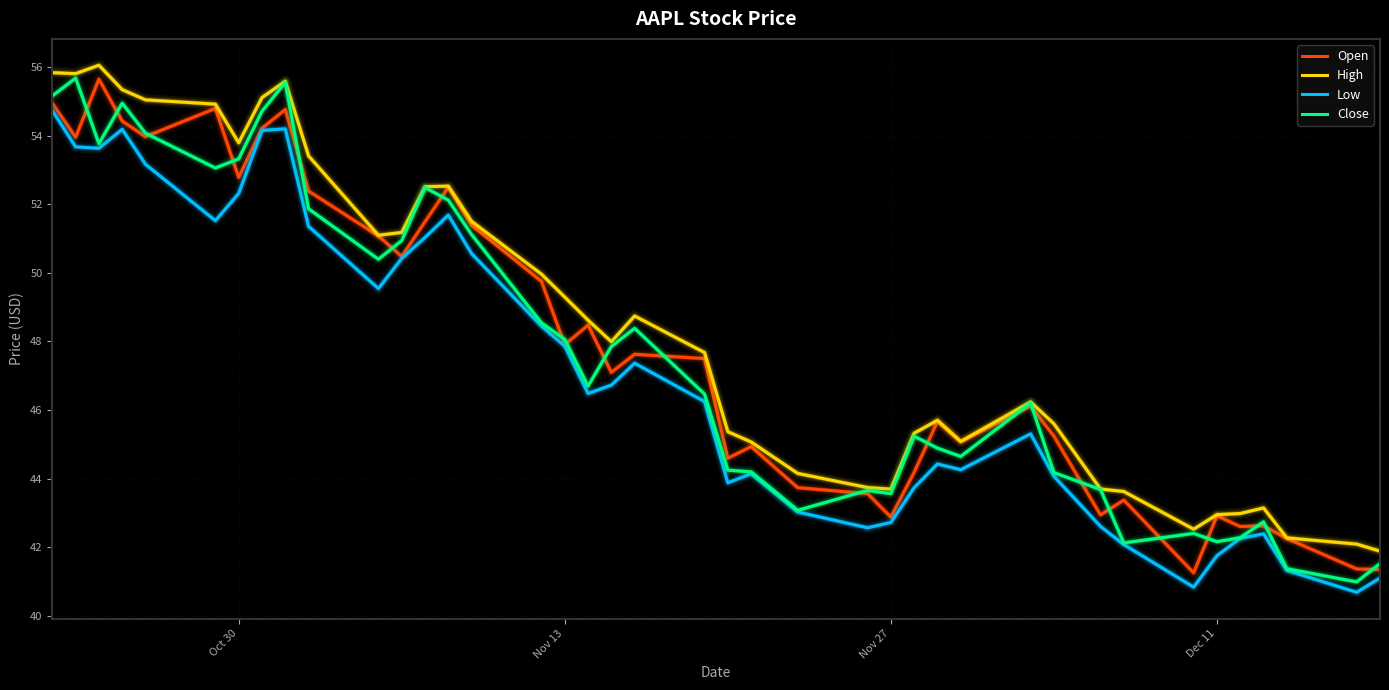

True or false: High and Low intersect in this chart.

False